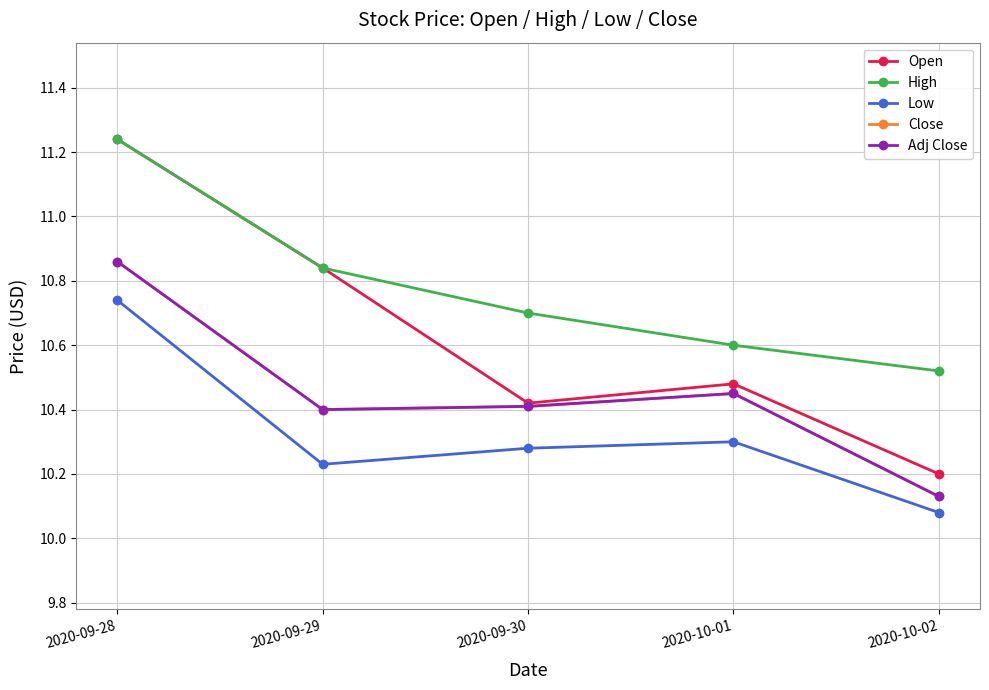

Is this an area chart (filled region under the line)?

No